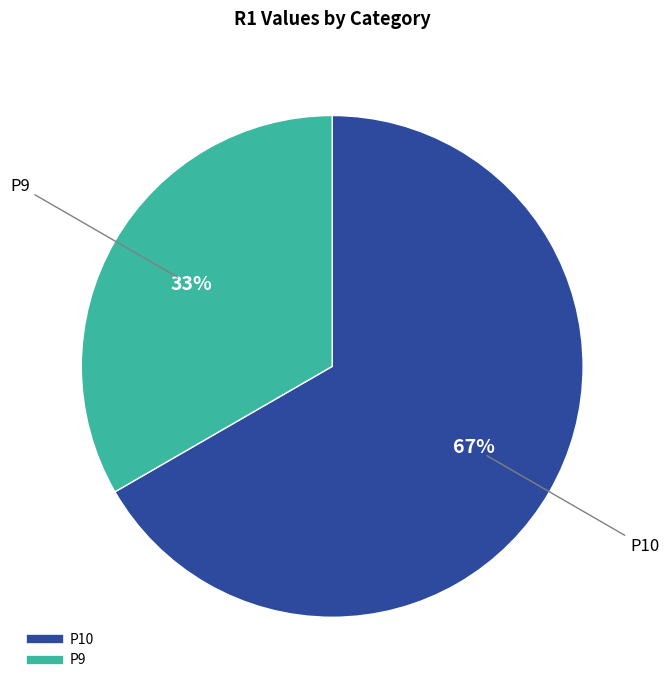

To the nearest percent, what portion does P9 represent?

33%